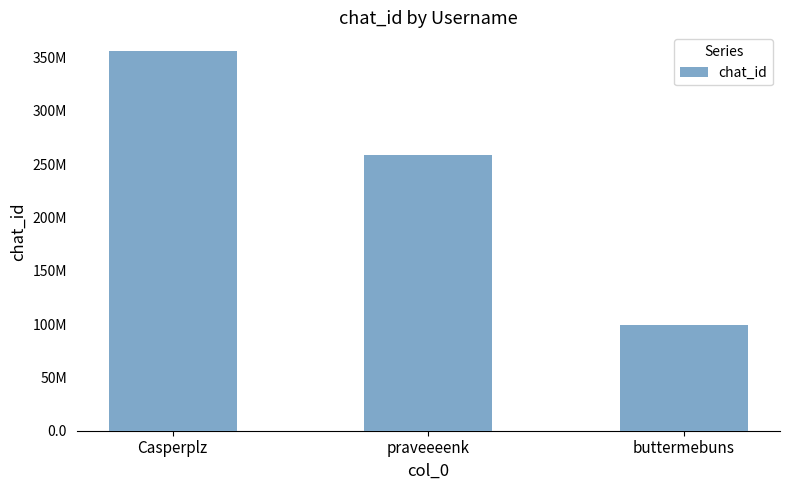

How many data points are less than 258884638?

1